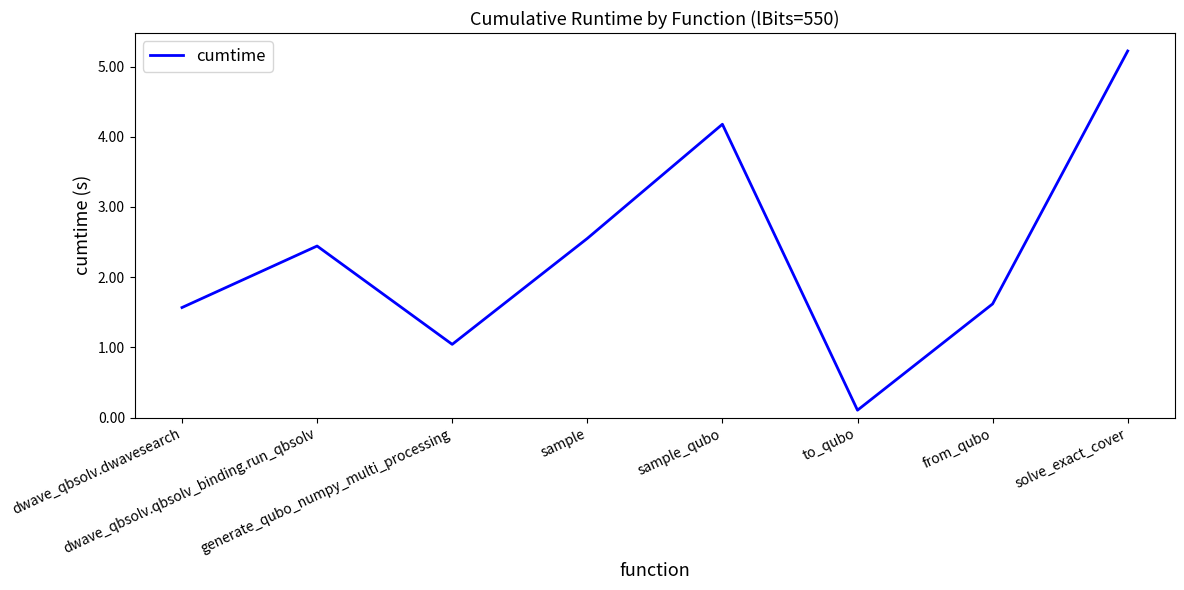

Reading left to right, what are all the values shown in this chart?

dwave_qbsolv.dwavesearch=1.6	dwave_qbsolv.qbsolv_binding.run_qbsolv=2.4	generate_qubo_numpy_multi_processing=1.0	sample=2.6	sample_qubo=4.2	to_qubo=0.1	from_qubo=1.6	solve_exact_cover=5.2